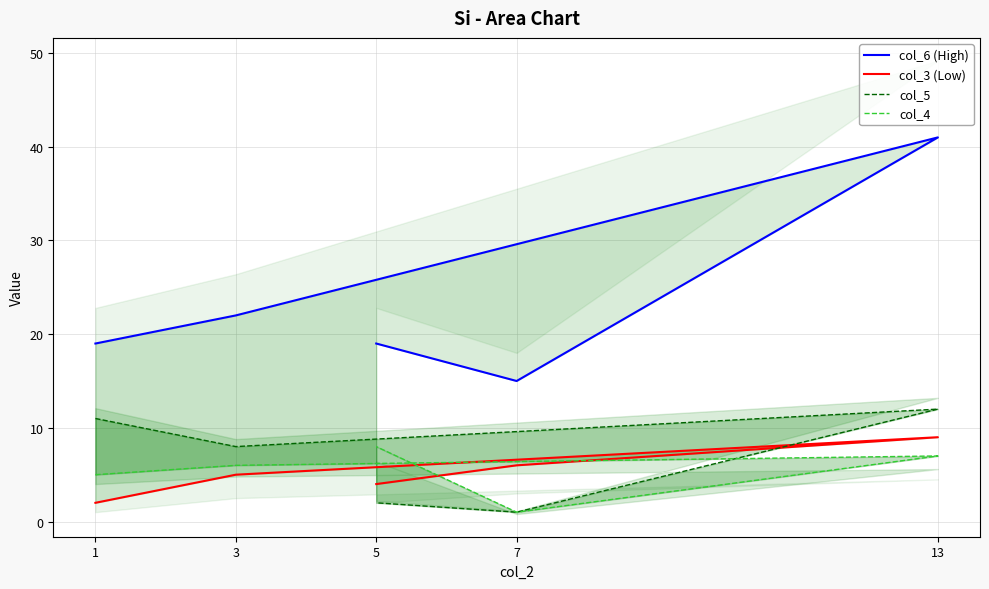

How many categories are shown in the chart?

5